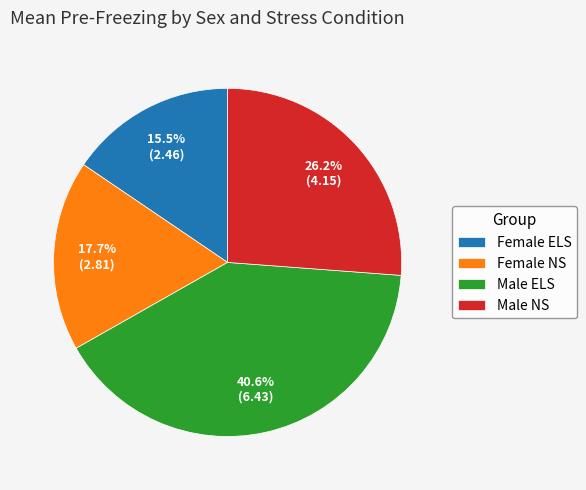

How many slices are in this pie chart?

4